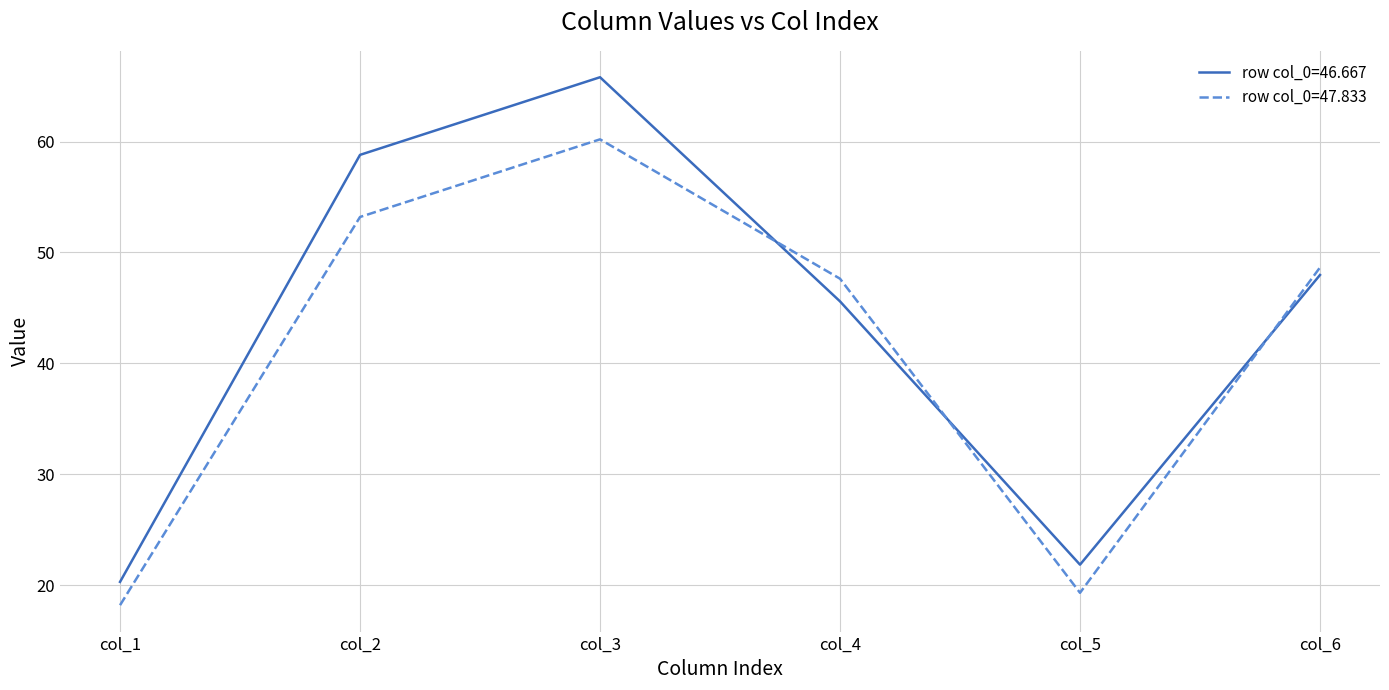

Reading left to right, transcribe all the data shown in this chart.

row col_0=46.667: 20.3	58.8	65.8	45.6	21.9	48.0
row col_0=47.833: 18.2	53.2	60.2	47.6	19.3	48.6